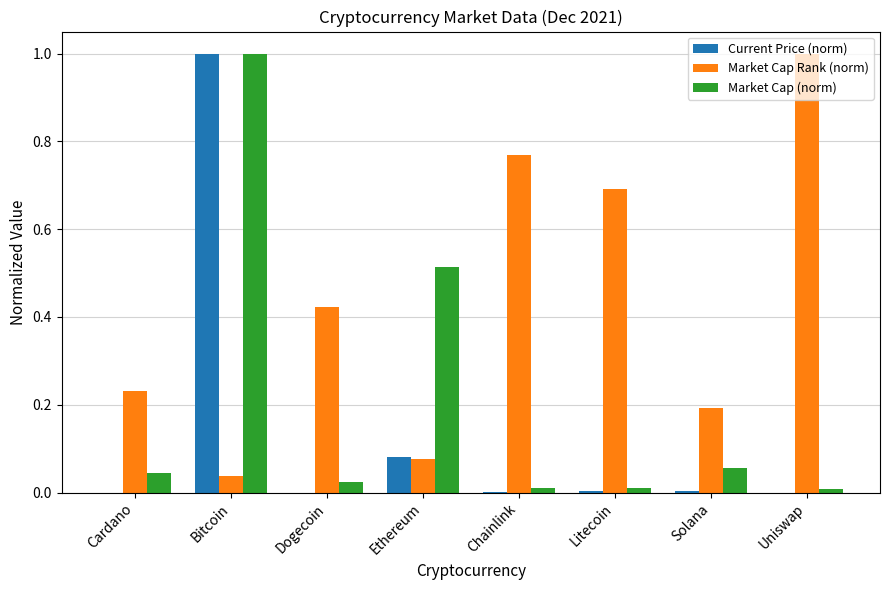

What is the sum of all Current Price (norm) values?

1.1